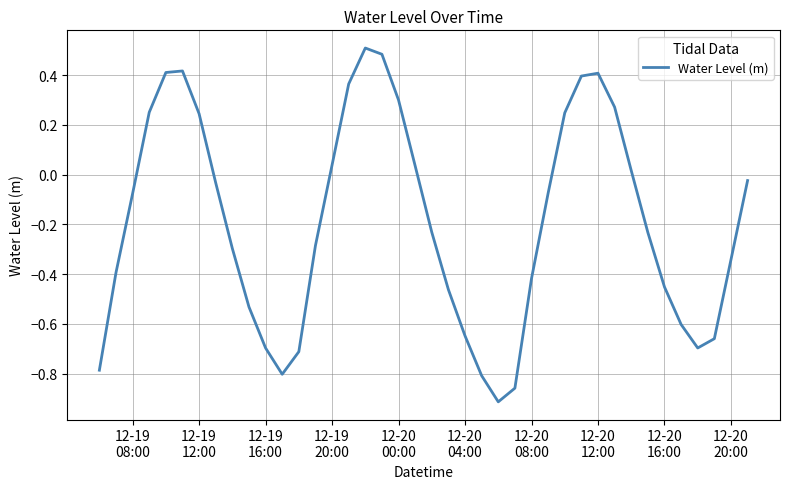

What is the difference between the maximum and second lowest values?

1.4